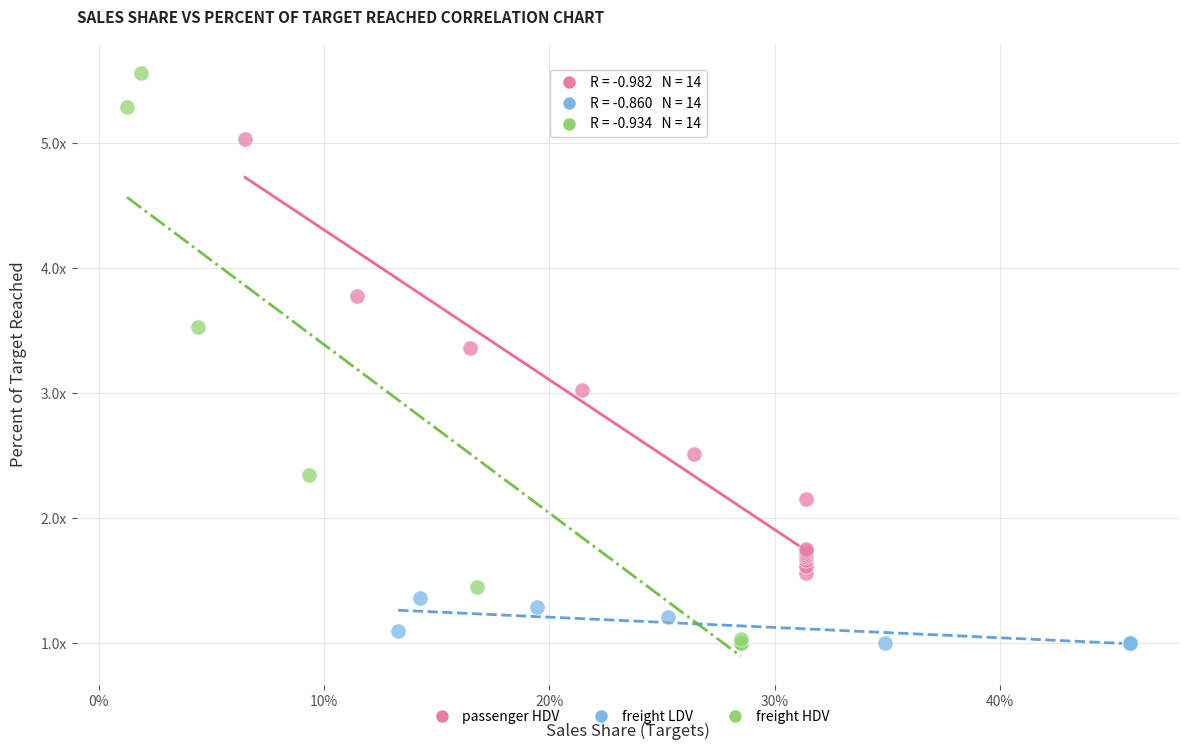

What are all the series names shown in the legend?

passenger HDV, freight LDV, freight HDV